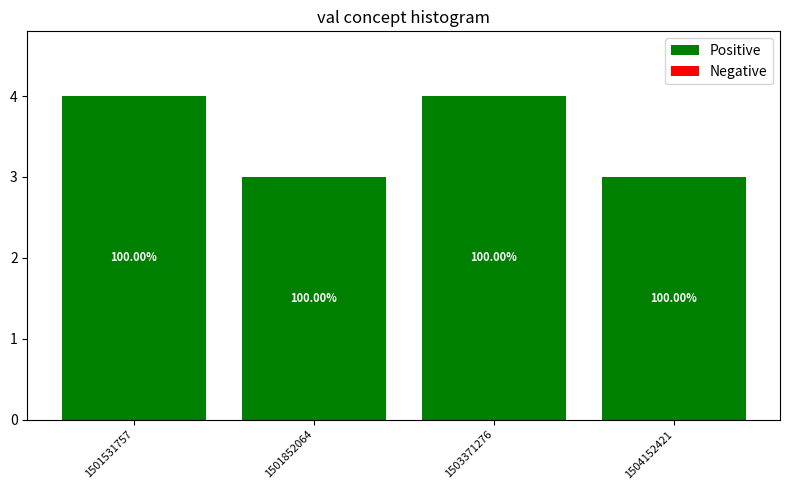

How many bars are there in total?

4